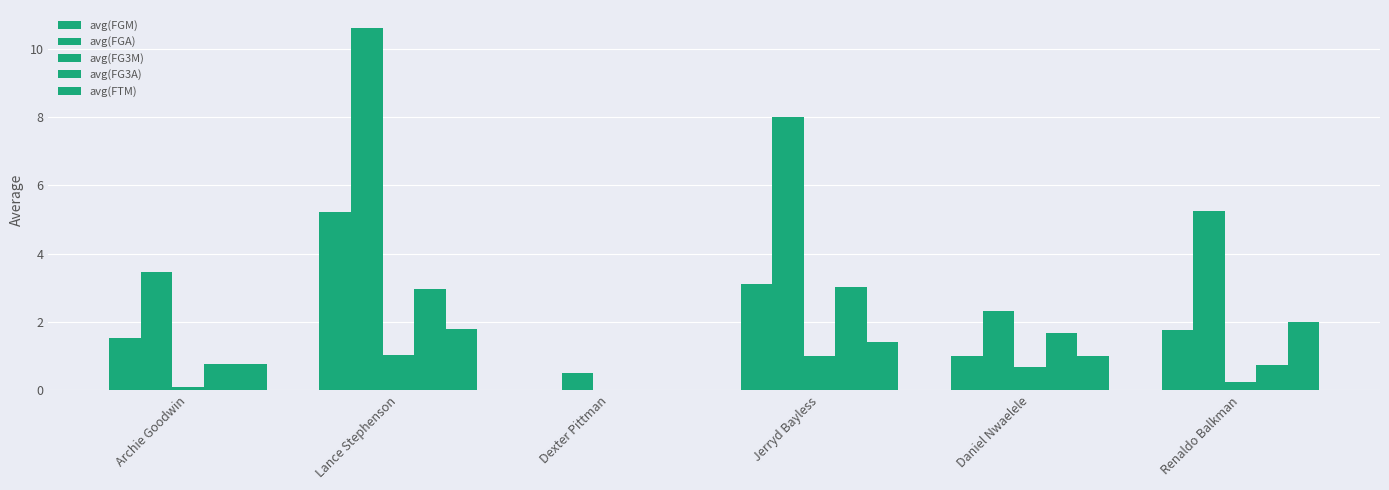

How many series are shown in this chart?

5